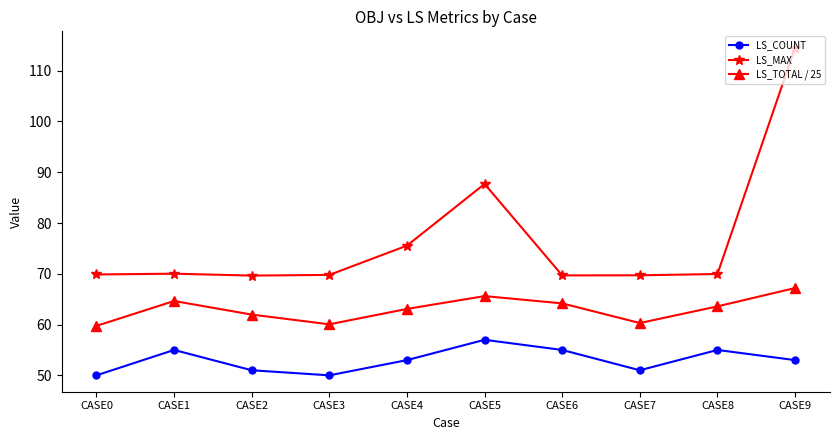

Which series has the largest total across all categories?

LS_MAX